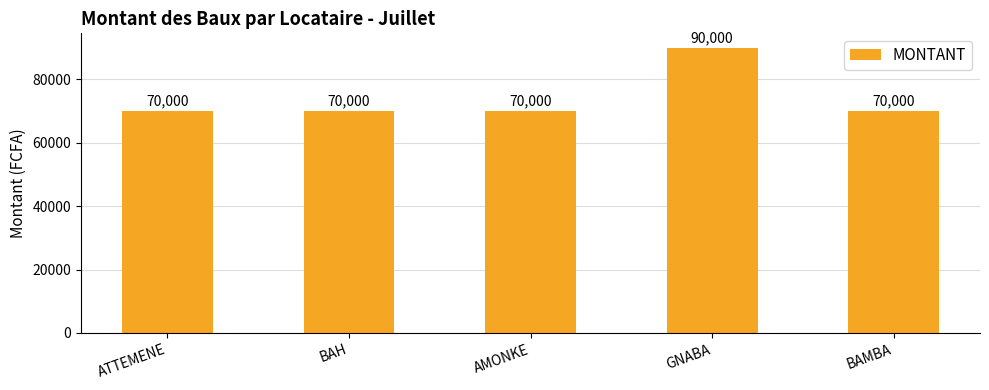

Approximately how many times larger is the value at ATTEMENE compared to BAMBA?

1.0